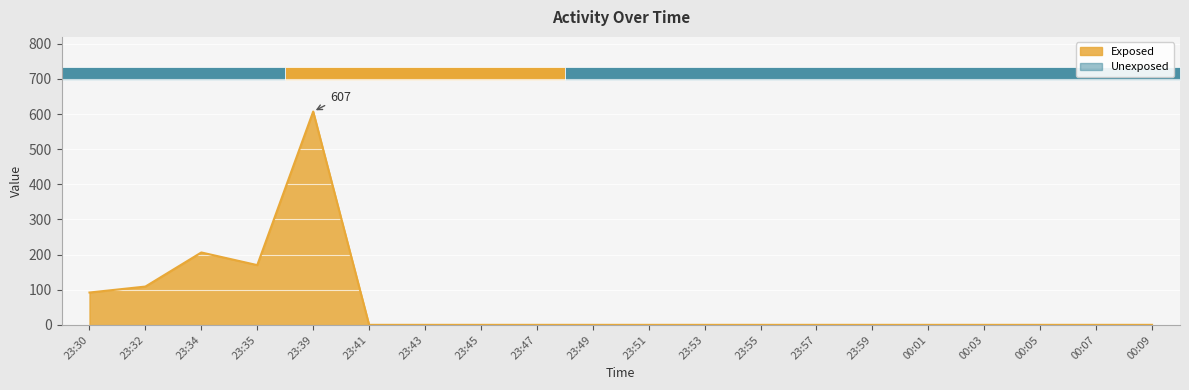

Which has a higher value, 23:43 or 00:05?

23:43